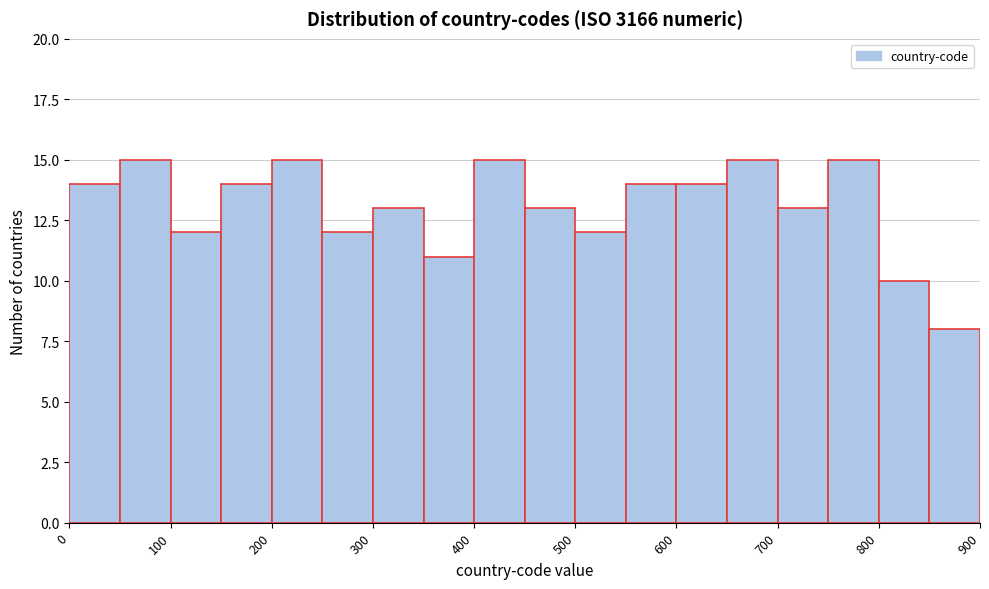

Reading left to right, list every bar in this chart as the range it spans on the x-axis followed by its height. The values are not printed on the chart, so give them approximately, as read against the axis.

0 to 50: 14
50 to 100: 15
100 to 150: 12
150 to 200: 14
200 to 250: 15
250 to 300: 12
300 to 350: 13
350 to 400: 11
400 to 450: 15
450 to 500: 13
500 to 550: 12
550 to 600: 14
600 to 650: 14
650 to 700: 15
700 to 750: 13
750 to 800: 15
800 to 850: 10
850 to 900: 8